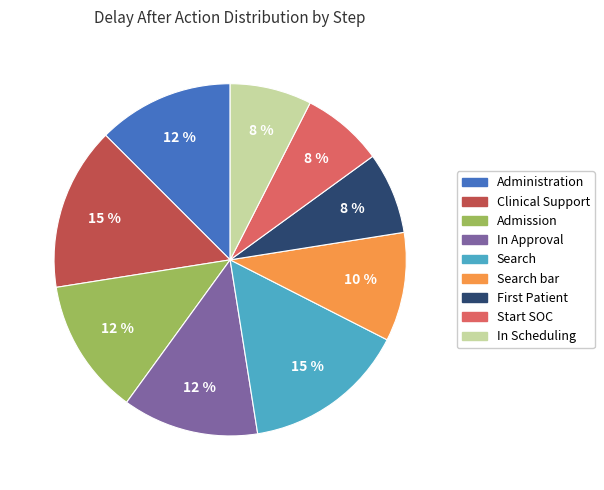

Does any single category account for the majority?

No